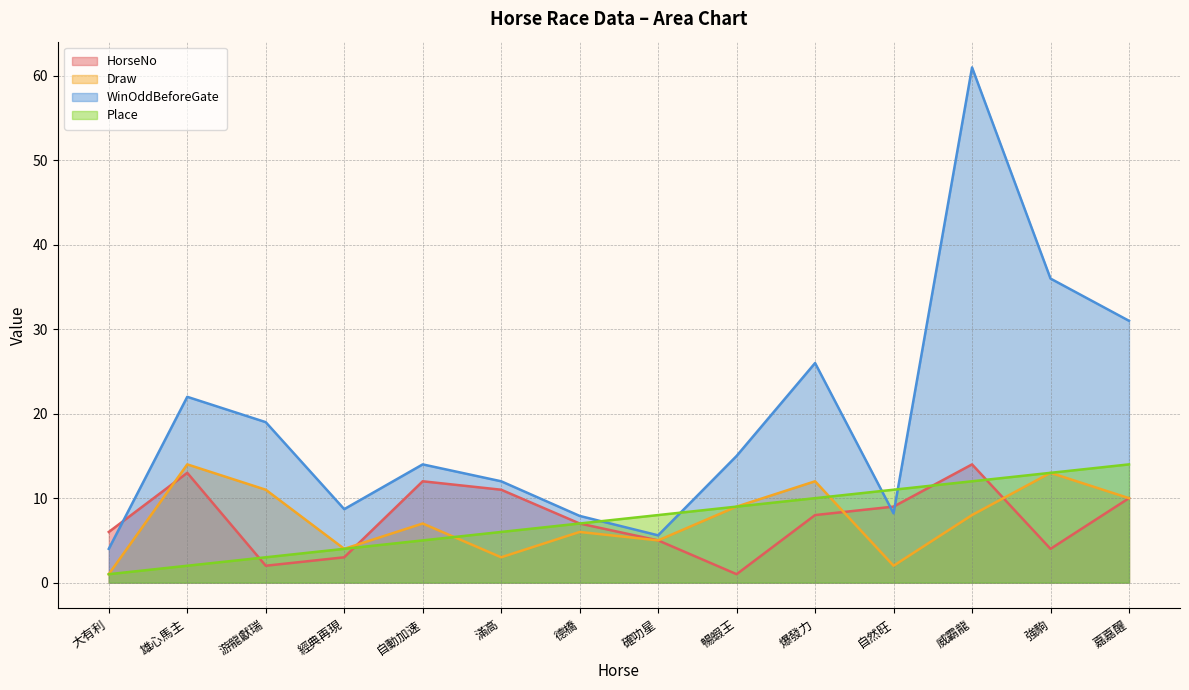

What position from the right is 自然旺?

4